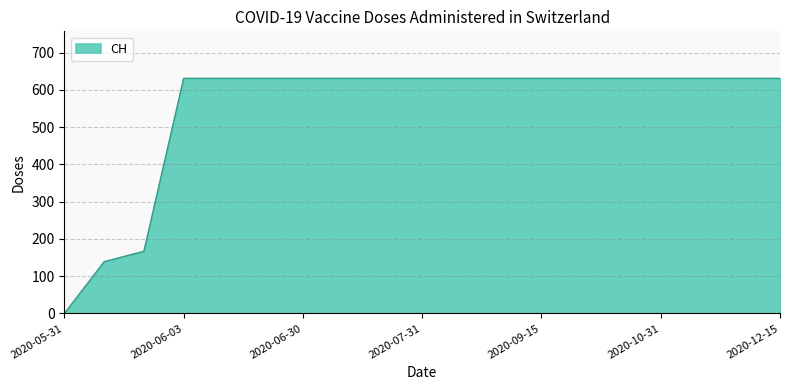

How many series are shown in this chart?

1